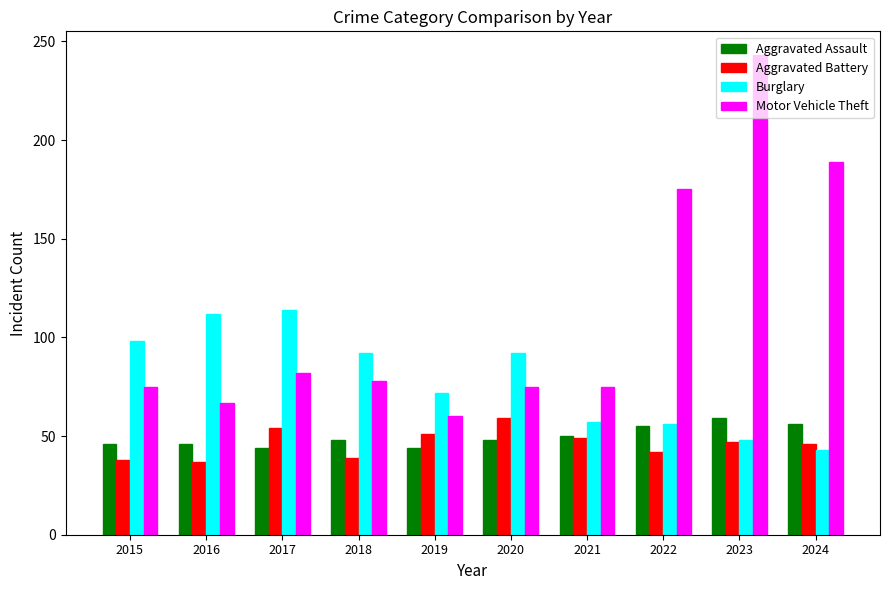

What is the difference between the maximum and minimum values in the Burglary series?

71